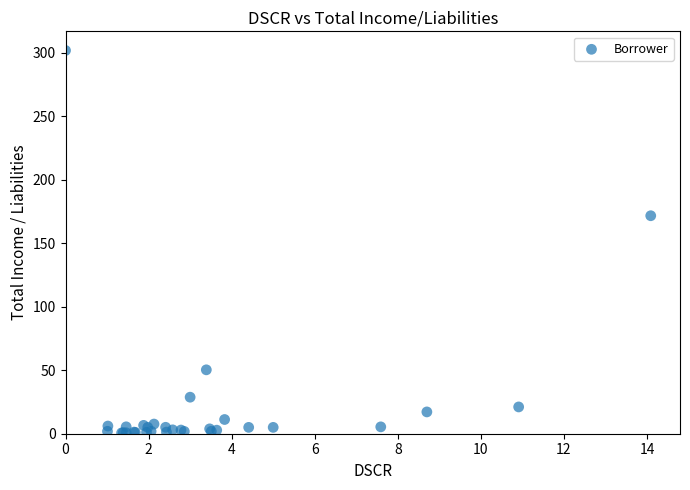

What Y value in the scatter plot is closest to 151?

171.6